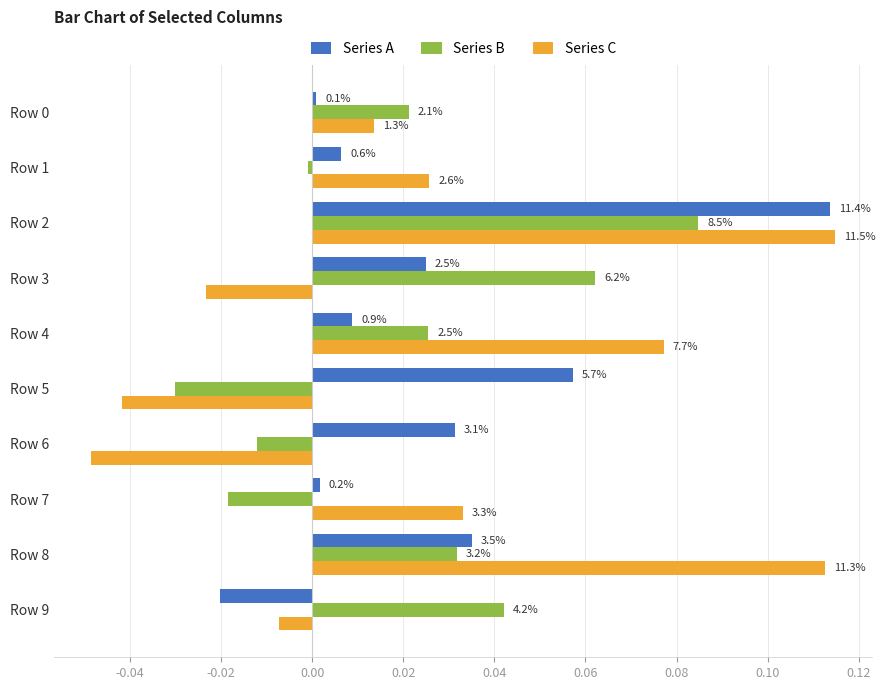

What is the sum of all Series C values?

0.3